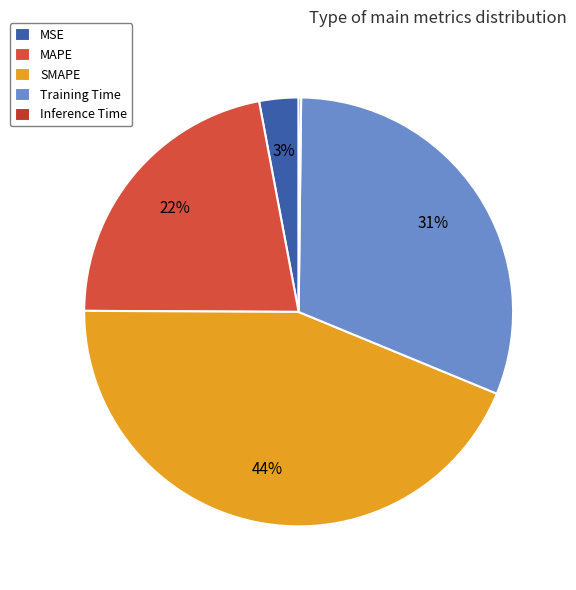

To the nearest percent, what is the combined percentage of MAPE and MSE?

25%